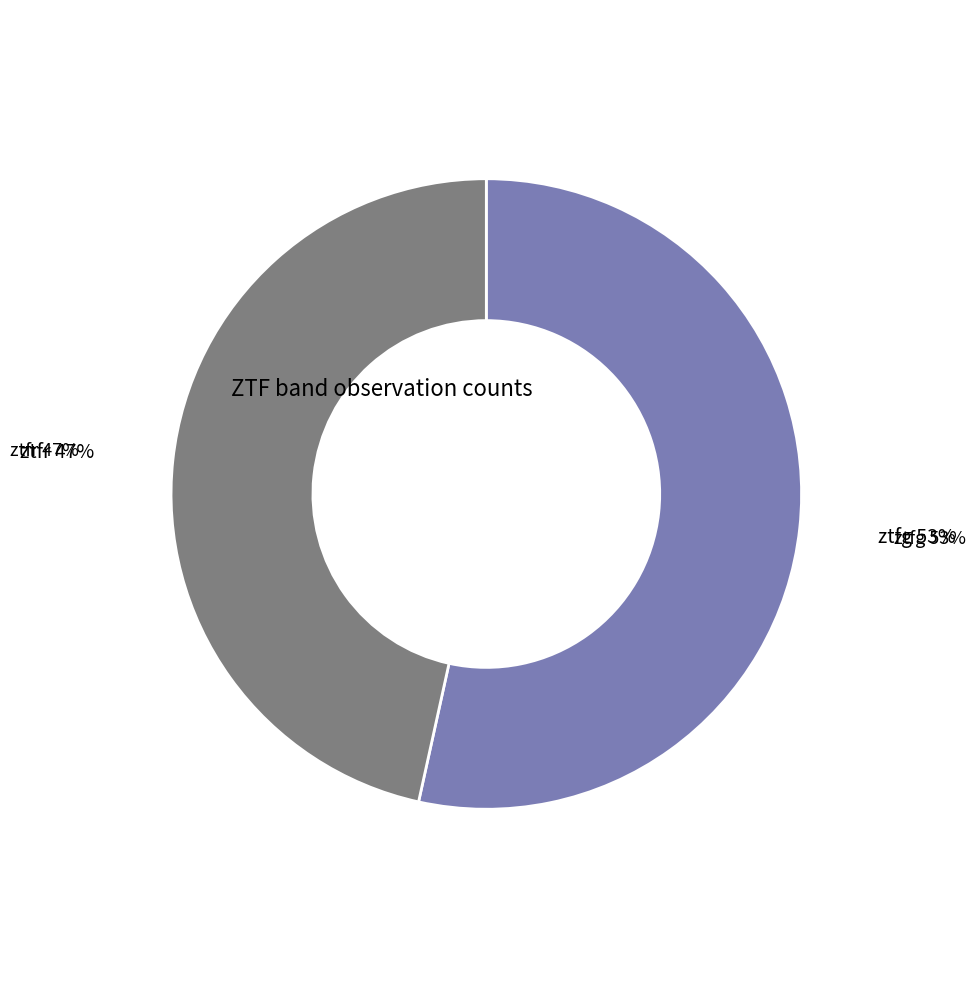

Do ztfr and ztfg together represent more than half of the pie?

Yes